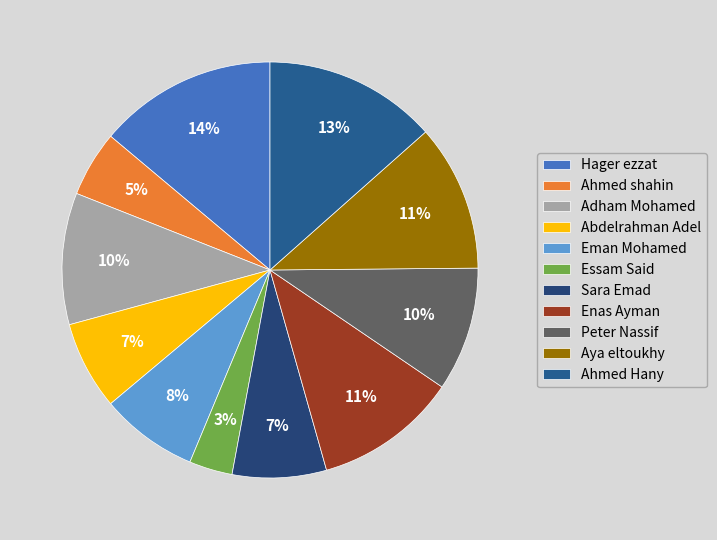

Is it true that Aya eltoukhy is 11% of the pie?

True